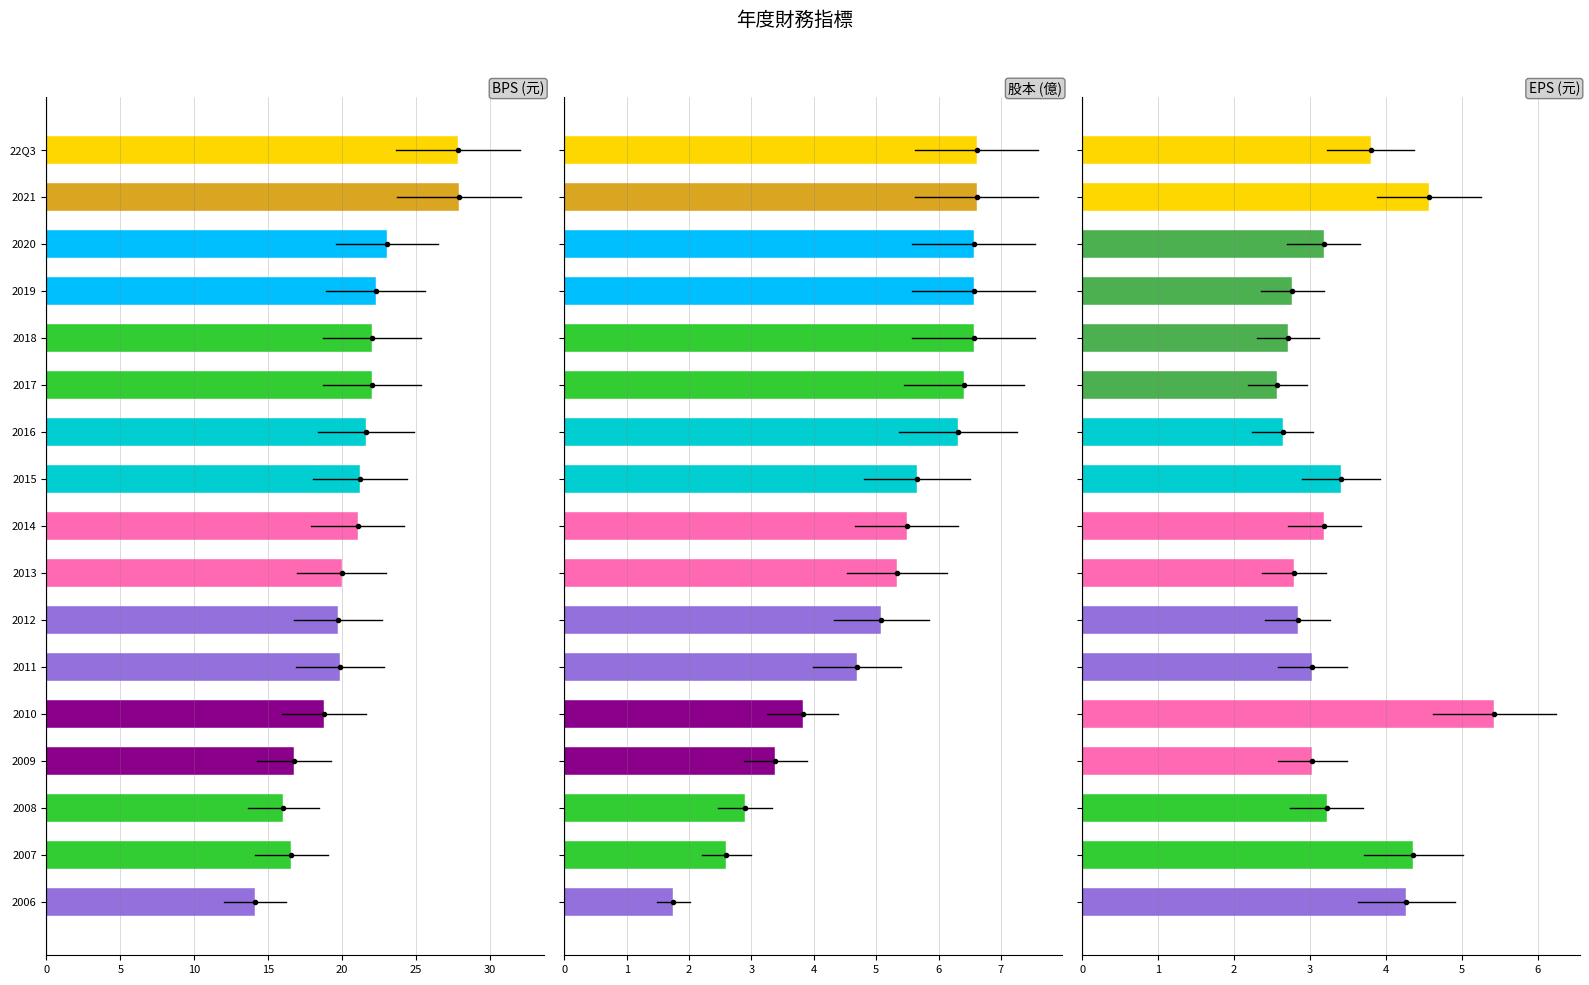

At how many categories does at least one series exceed 22?

6